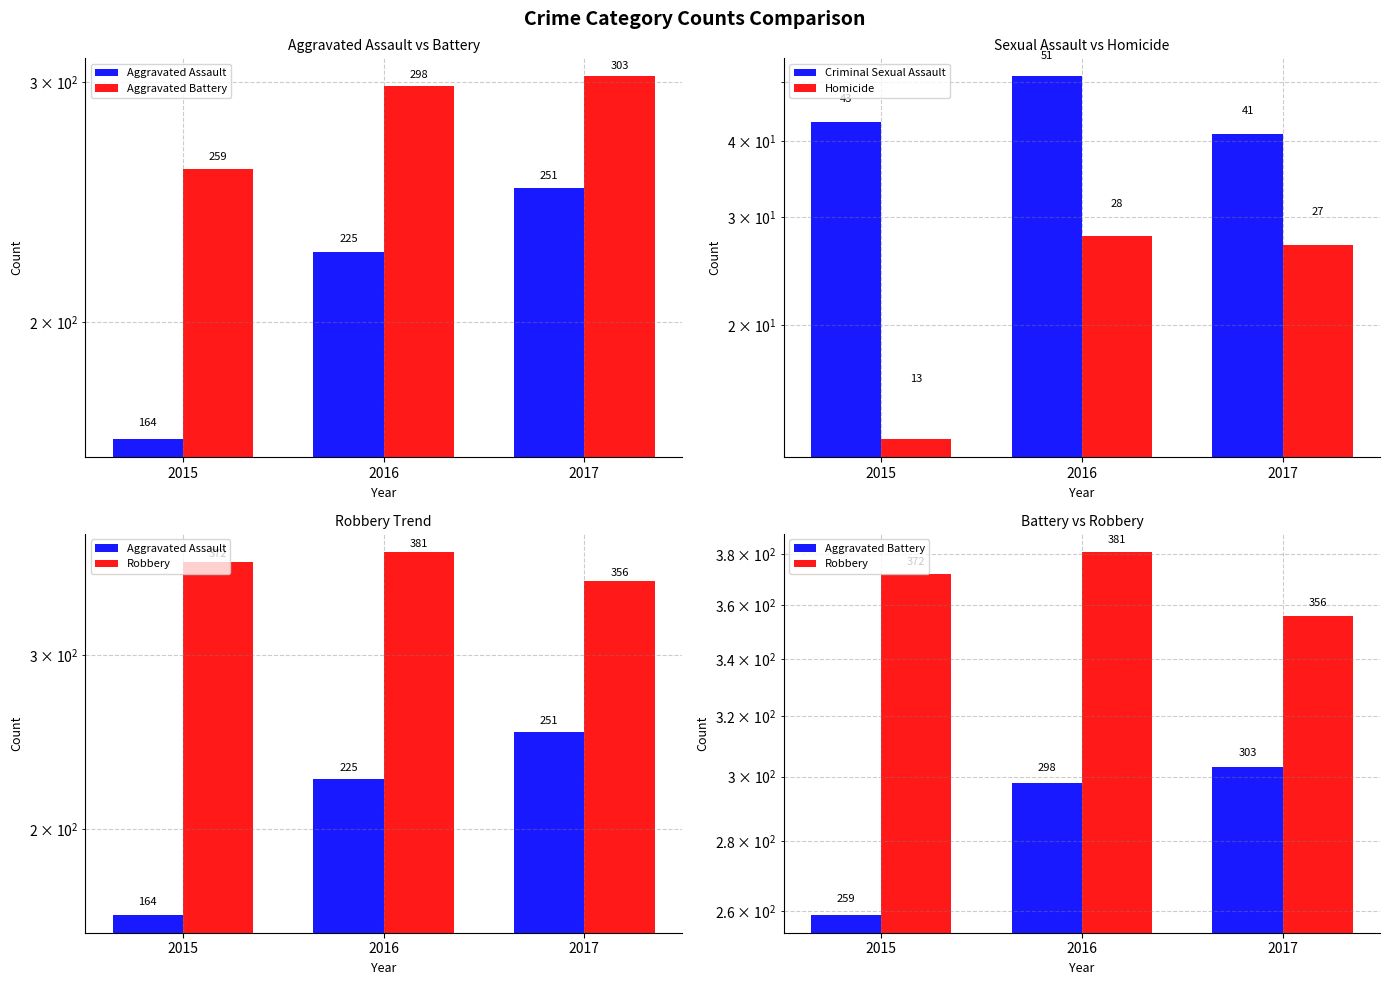

Which series has the largest total across all categories?

Robbery